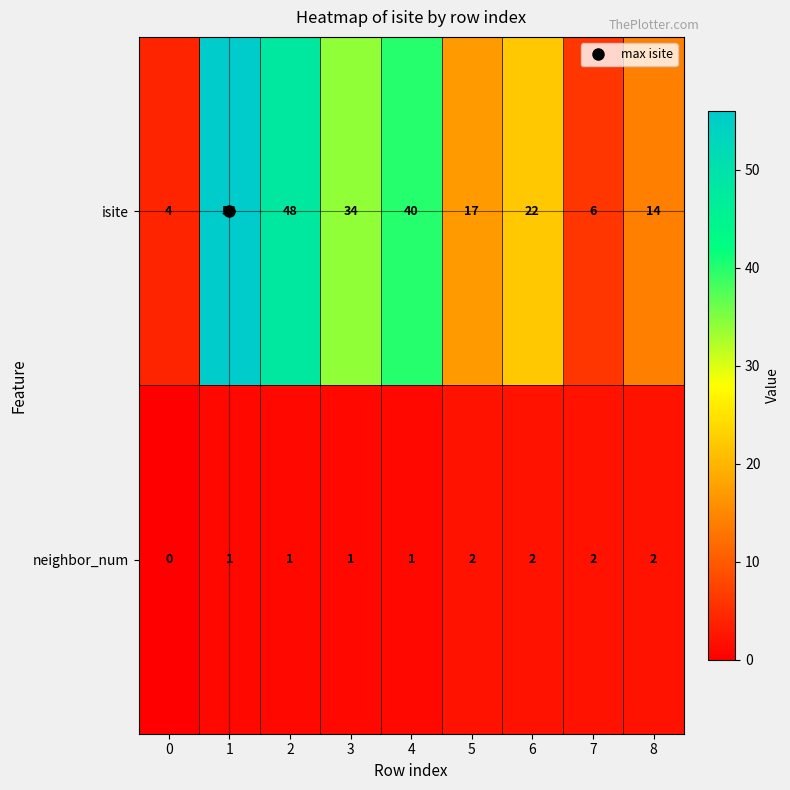

List the series in order of their overall mean, lowest first.

neighbor_num, isite